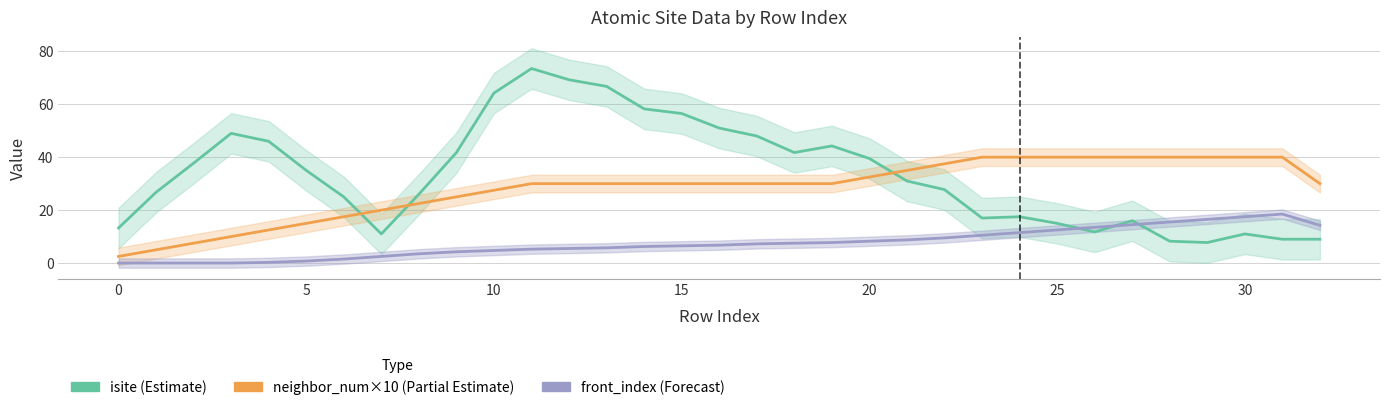

Which category has the highest value in the neighbor_num×10 (Partial Estimate) series?

23